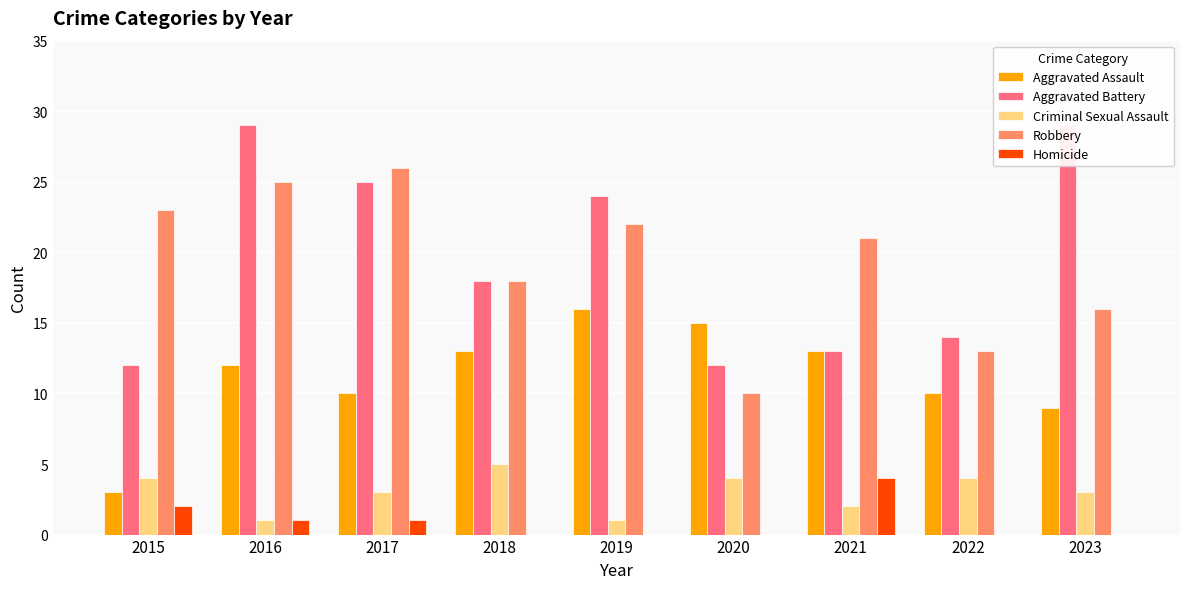

At which category is the sum across all series the highest?

2016